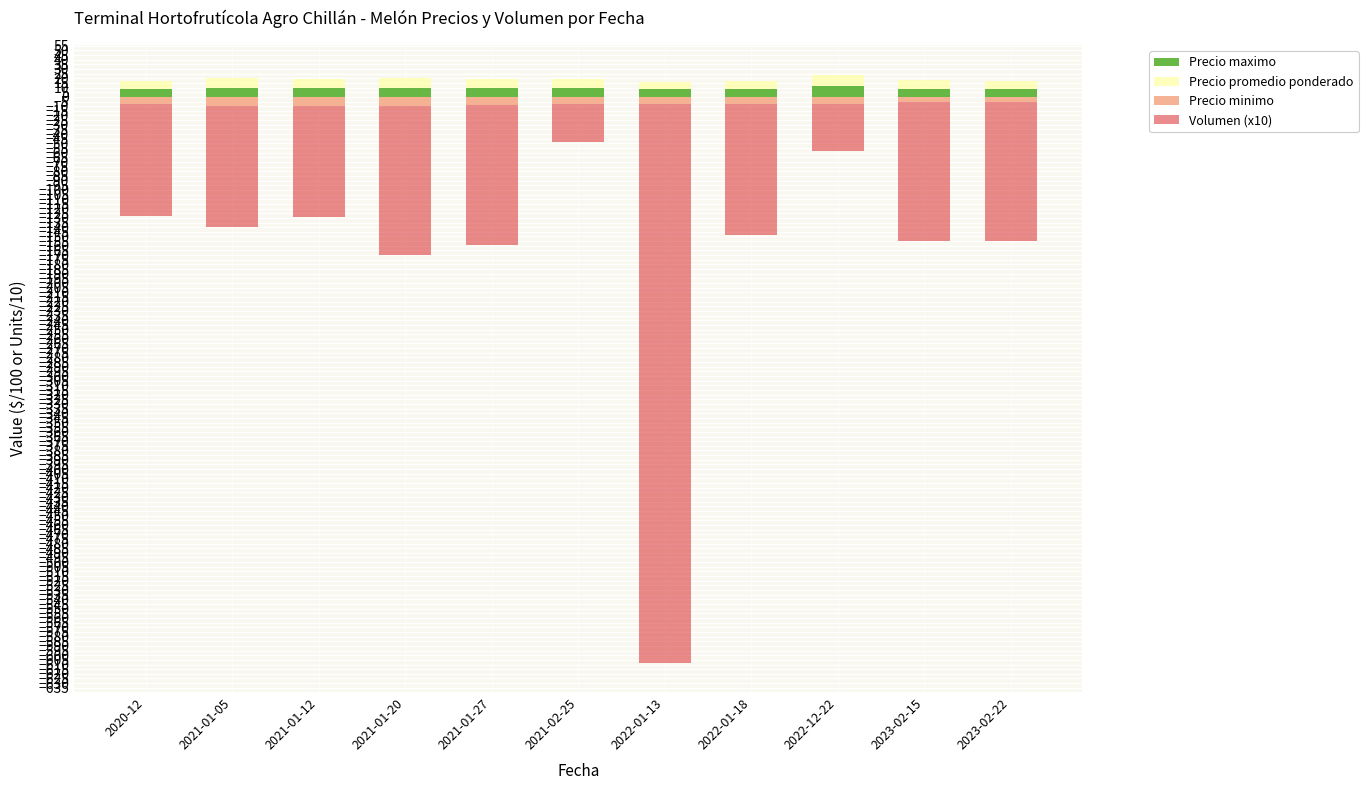

Reading left to right, extract all data points from this chart.

Precio maximo: 2020-12=8.5	2021-01-05=10.0	2021-01-12=10.0	2021-01-20=10.0	2021-01-27=10.0	2021-02-25=9.5	2022-01-13=8.0	2022-01-18=8.5	2022-12-22=12.0	2023-02-15=9.0	2023-02-22=8.5
Precio promedio ponderado: 2020-12=8.2	2021-01-05=9.8	2021-01-12=9.8	2021-01-20=9.8	2021-01-27=9.6	2021-02-25=9.2	2022-01-13=8.0	2022-01-18=8.2	2022-12-22=12.0	2023-02-15=9.0	2023-02-22=8.5
Precio minimo: 2020-12=-8.0	2021-01-05=-9.5	2021-01-12=-9.5	2021-01-20=-9.5	2021-01-27=-9.0	2021-02-25=-8.0	2022-01-13=-8.0	2022-01-18=-8.0	2022-12-22=-8.0	2023-02-15=-5.0	2023-02-22=-5.0
Volumen (x10): 2020-12=-120.0	2021-01-05=-130.0	2021-01-12=-120.0	2021-01-20=-160.0	2021-01-27=-150.0	2021-02-25=-40.0	2022-01-13=-600.0	2022-01-18=-140.0	2022-12-22=-50.0	2023-02-15=-150.0	2023-02-22=-150.0